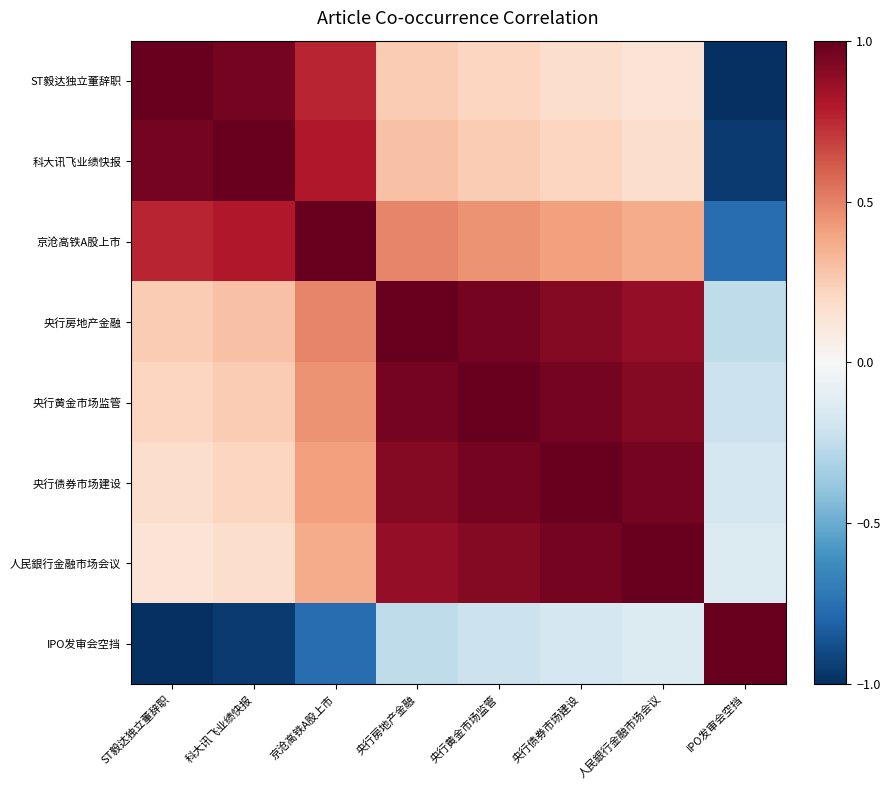

What is the maximum value shown in the chart?

1.0